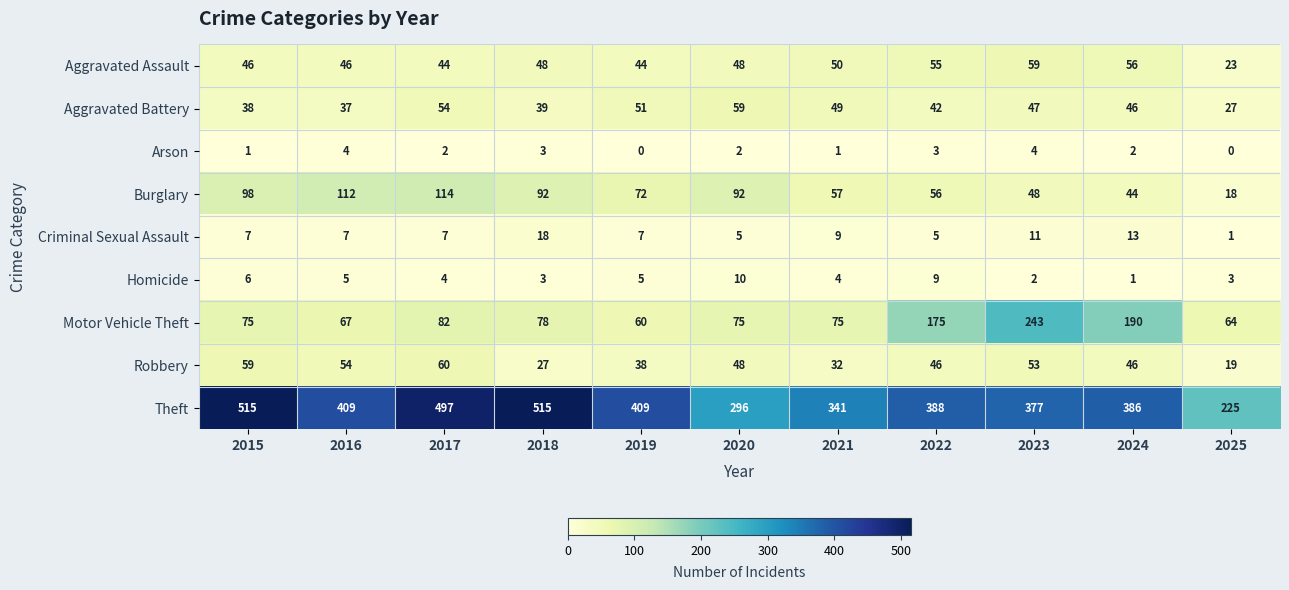

Which series changed the most between 2017 and 2020?

Theft